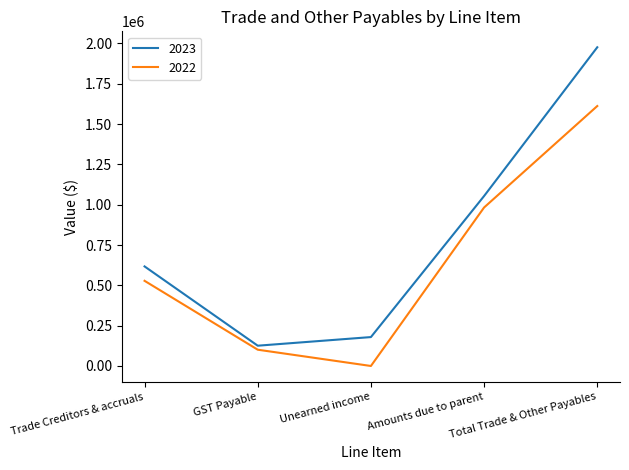

What is the sum of the 2023 values at Amounts due to parent and GST Payable?

1179870